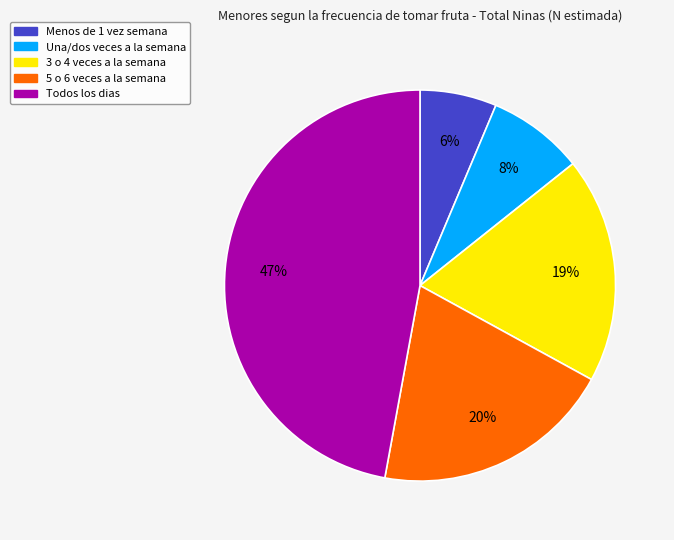

Is there a majority slice in this chart?

No